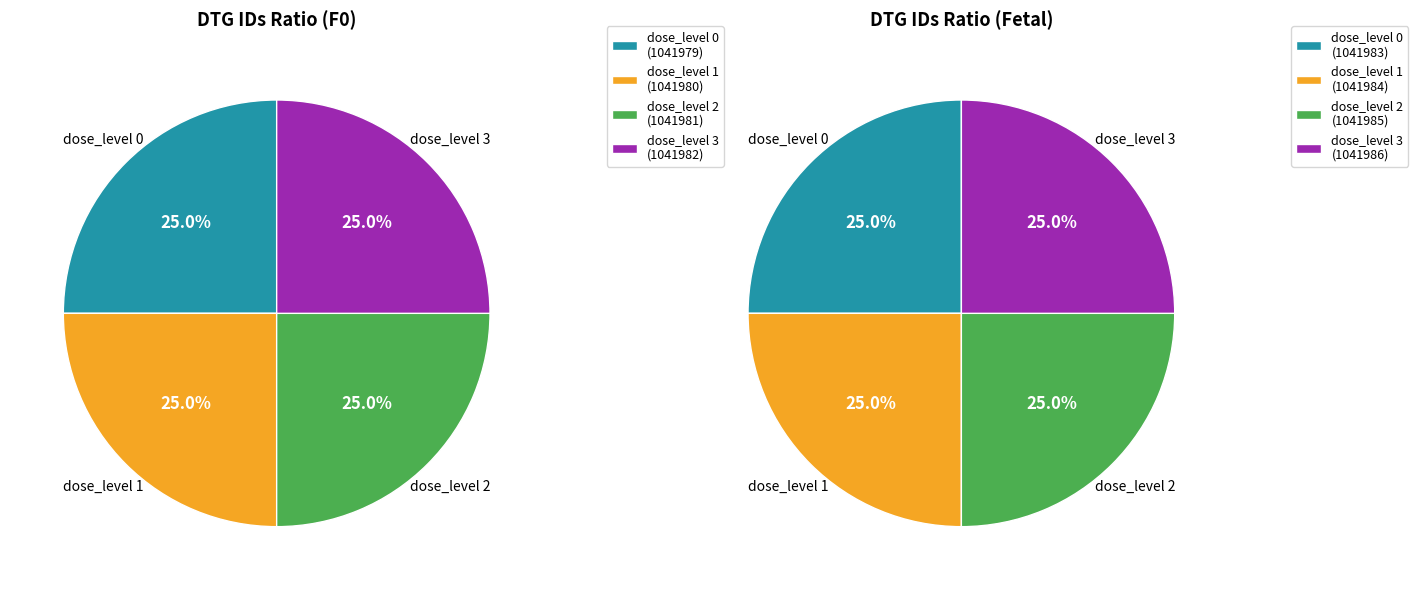

What percentage is the dose_level 3 slice, to the nearest percent?

25%